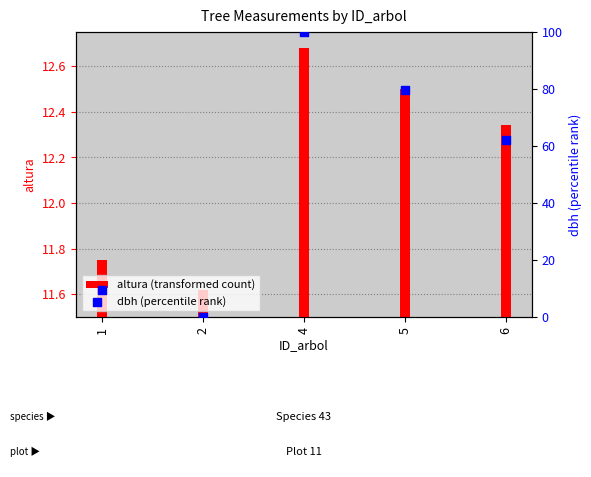

What are all the series names shown in the legend?

altura (transformed count), dbh (percentile rank)